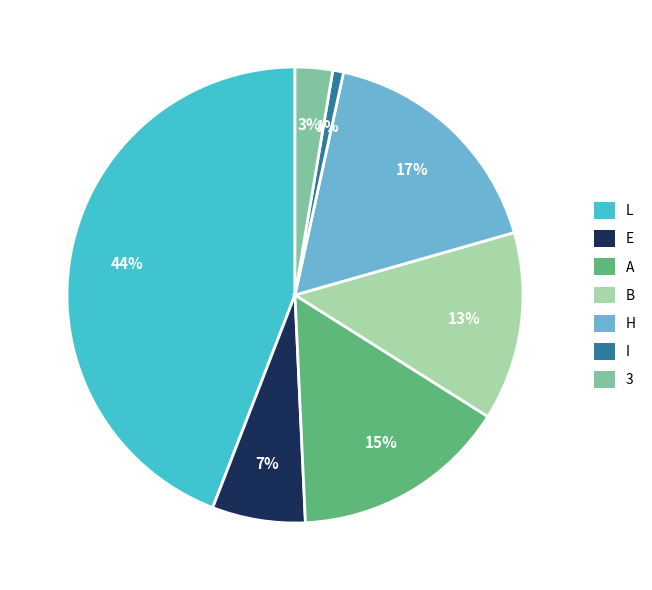

Does any single category account for the majority?

No